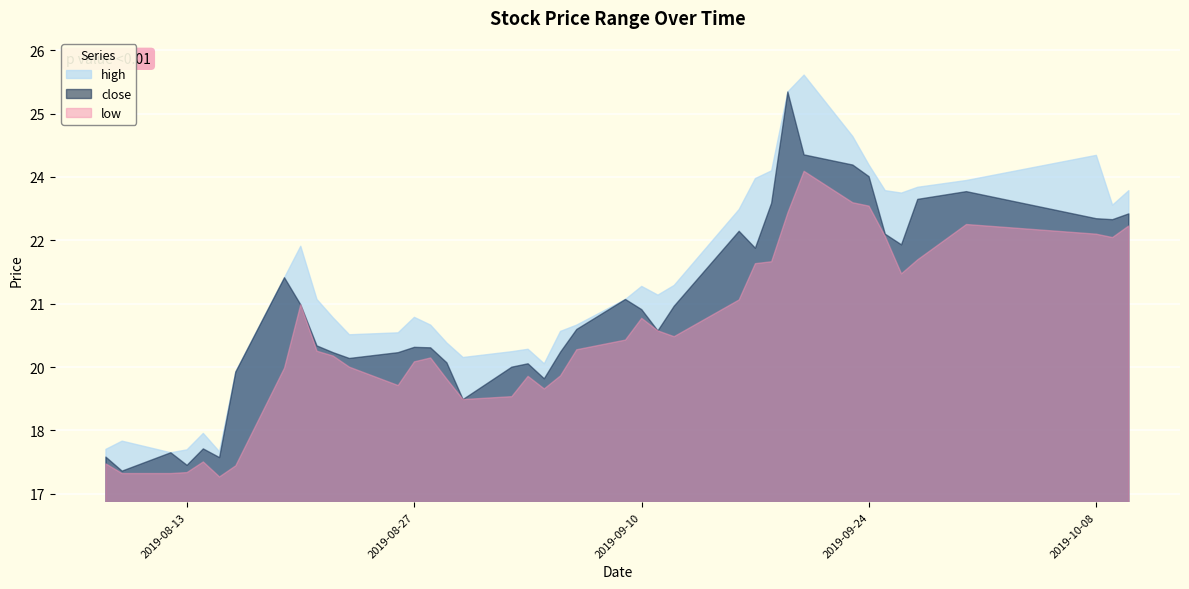

The value of close at 2019-08-21 is 28.3. True or false?

False